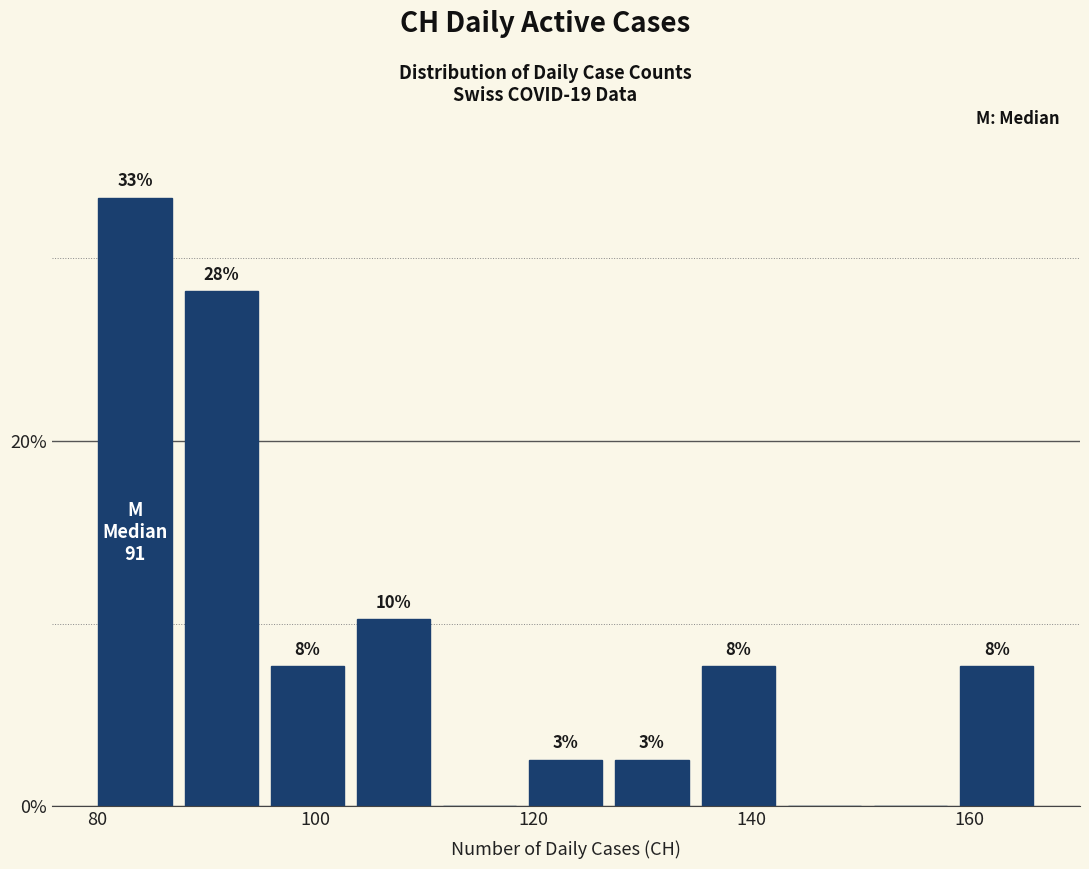

Around what value on the x-axis is the tallest bar? Give the approximate position of its centre, as read against the axis.

84